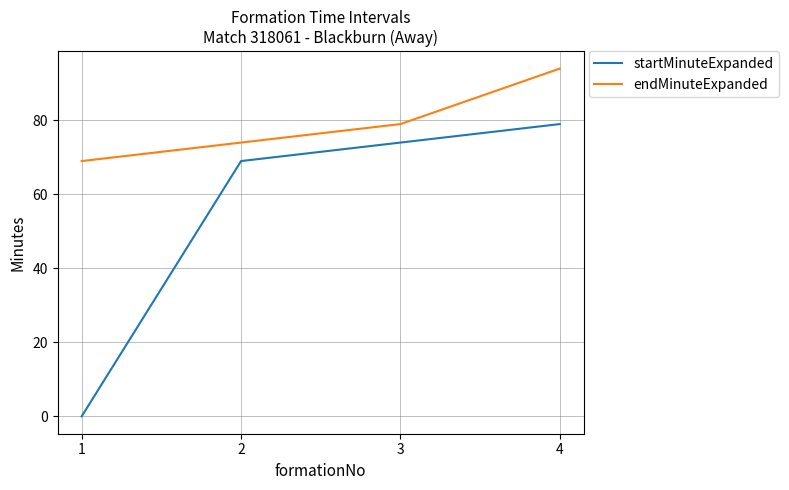

Which series has the largest range (max minus min)?

startMinuteExpanded